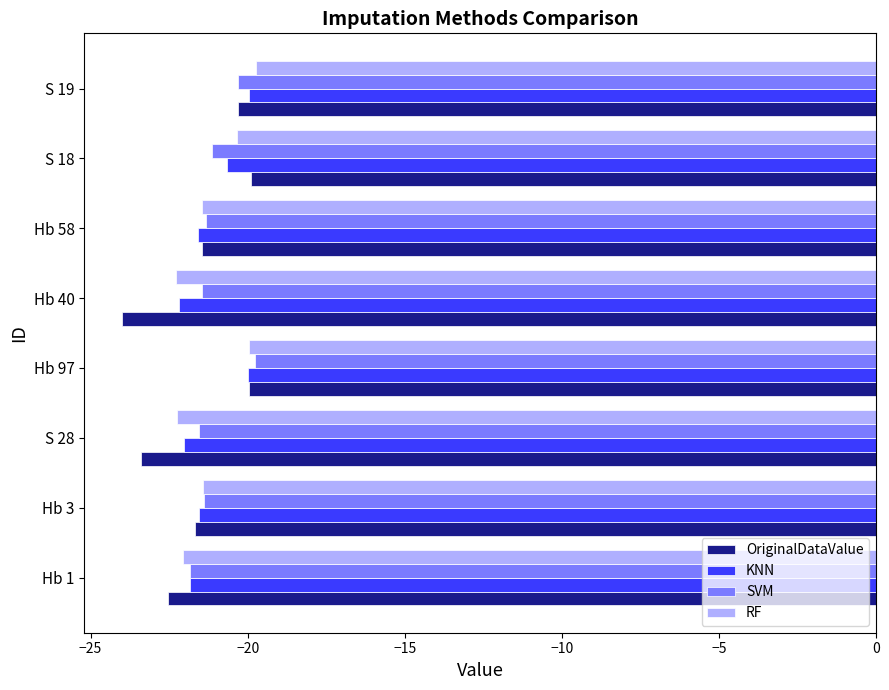

What is the difference between the highest and lowest values at Hb 1?

0.7